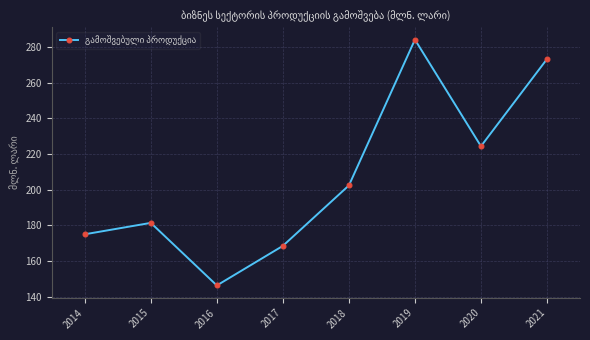

What is the difference between the values at 2016 and 2019?

137.9